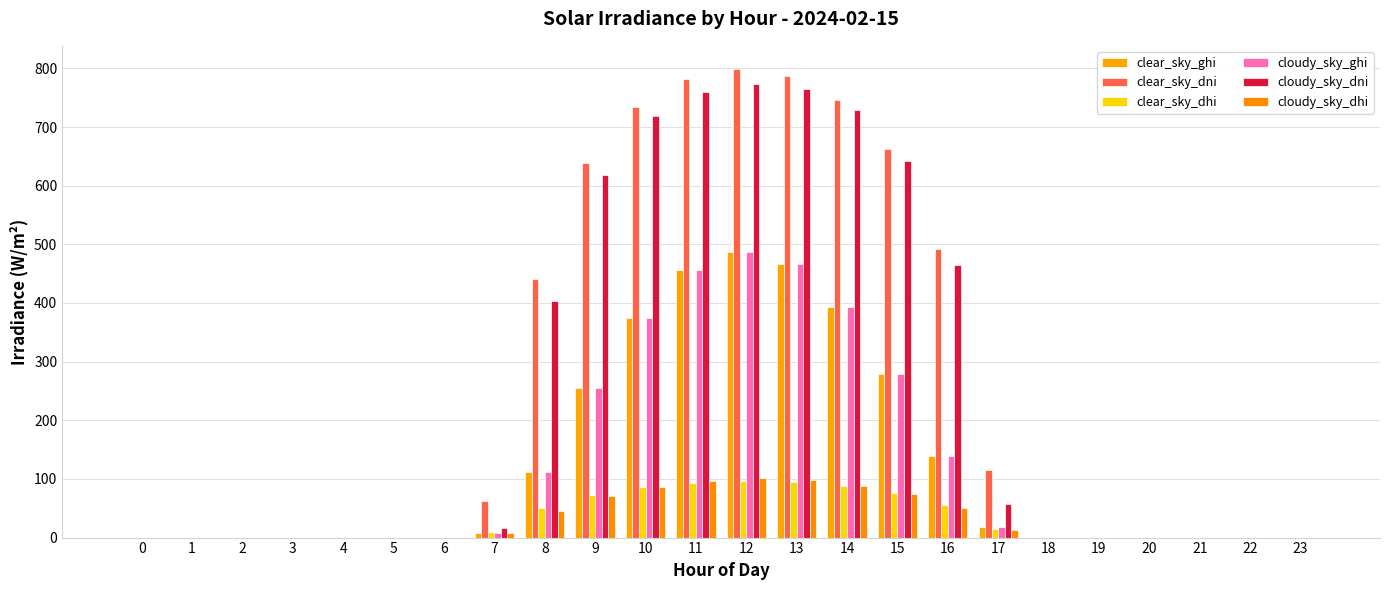

The value of clear_sky_ghi at 19 is -184.9. True or false?

False